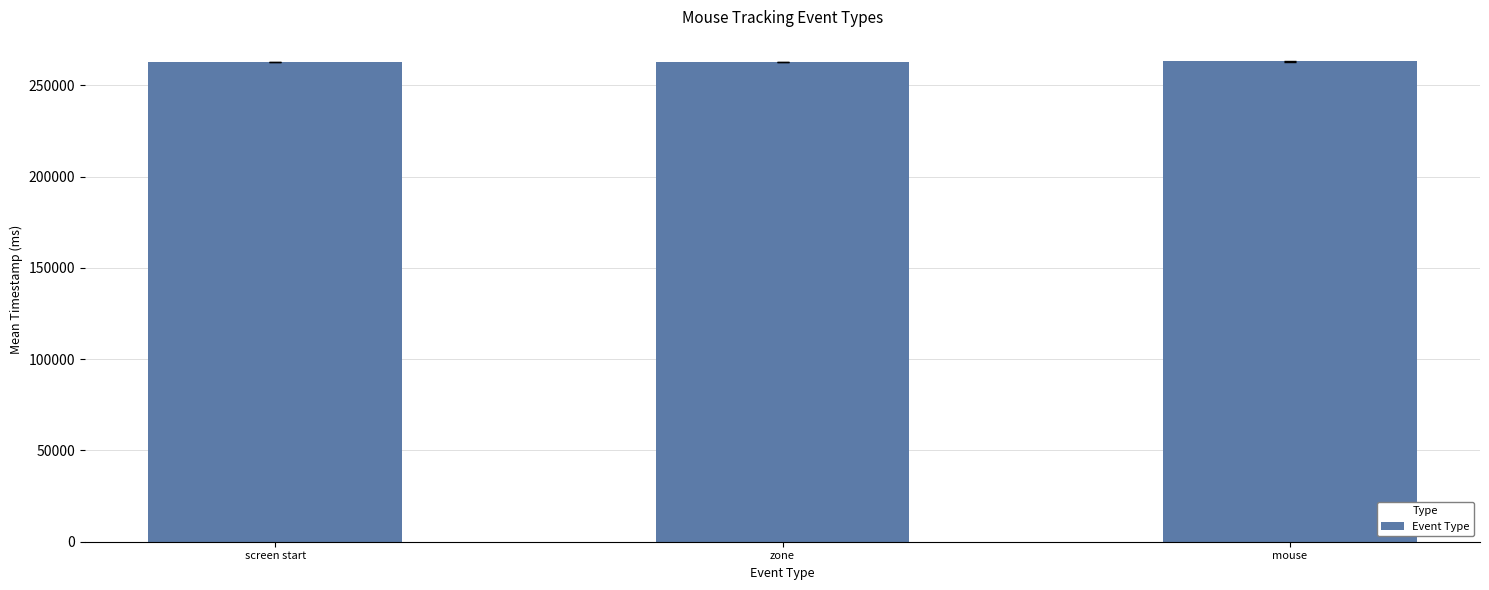

How many bars are there in total?

3